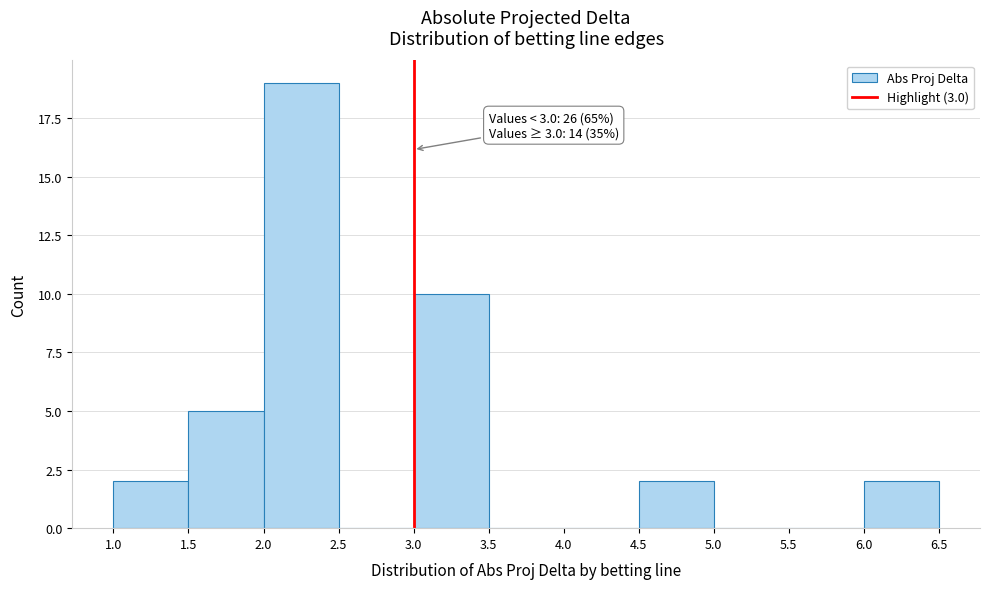

Which range on the x-axis has the tallest bar?

2.0 to 2.5